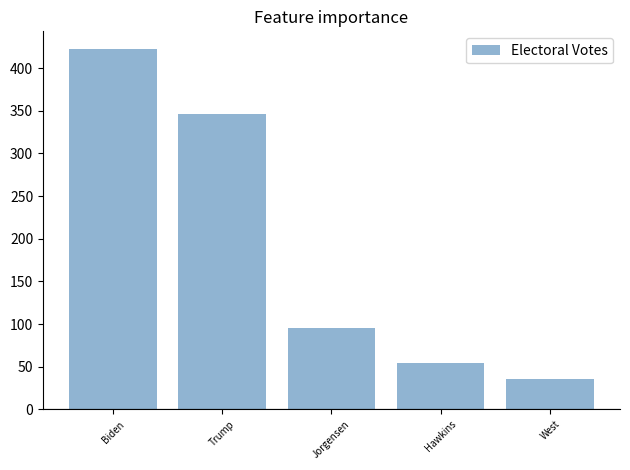

What is the value of the 3rd bar from the left?

96